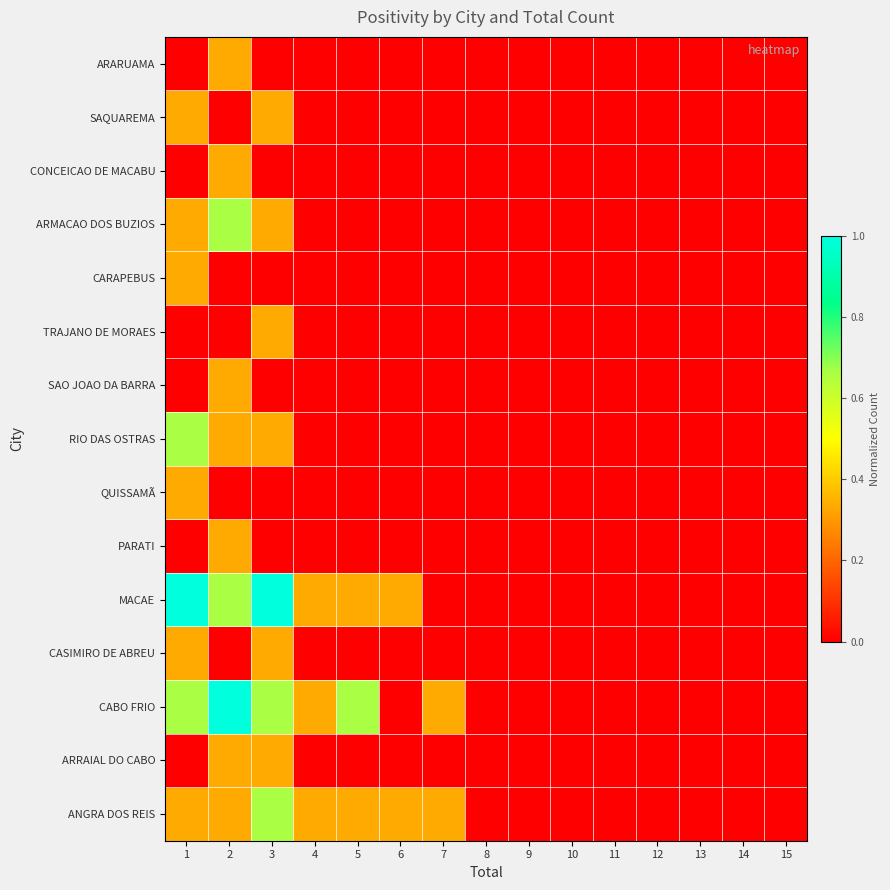

What is the difference between the highest and lowest values at 4?

0.3